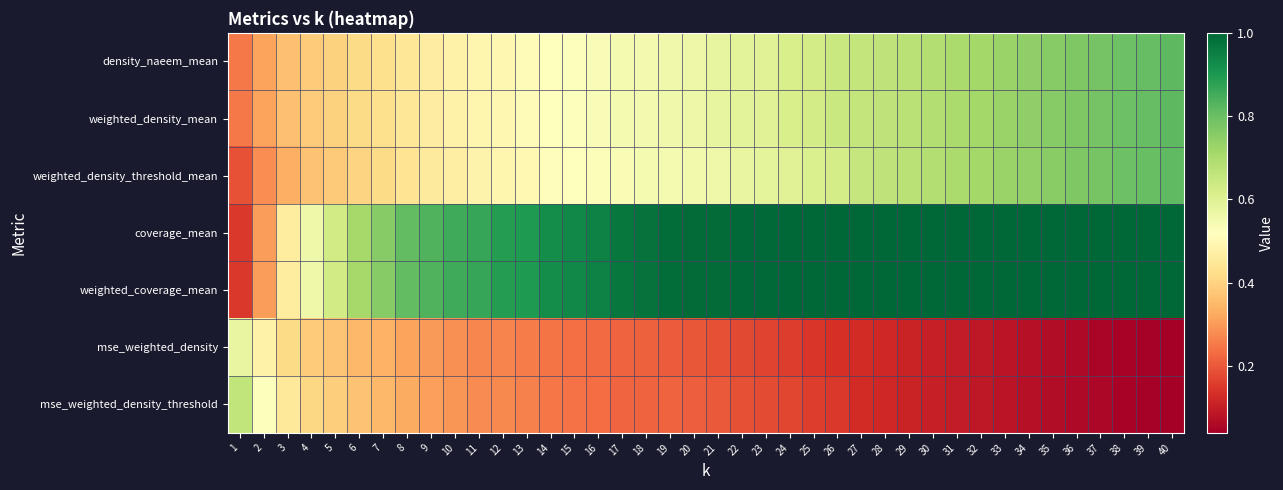

At which category is the sum across all series the highest?

40